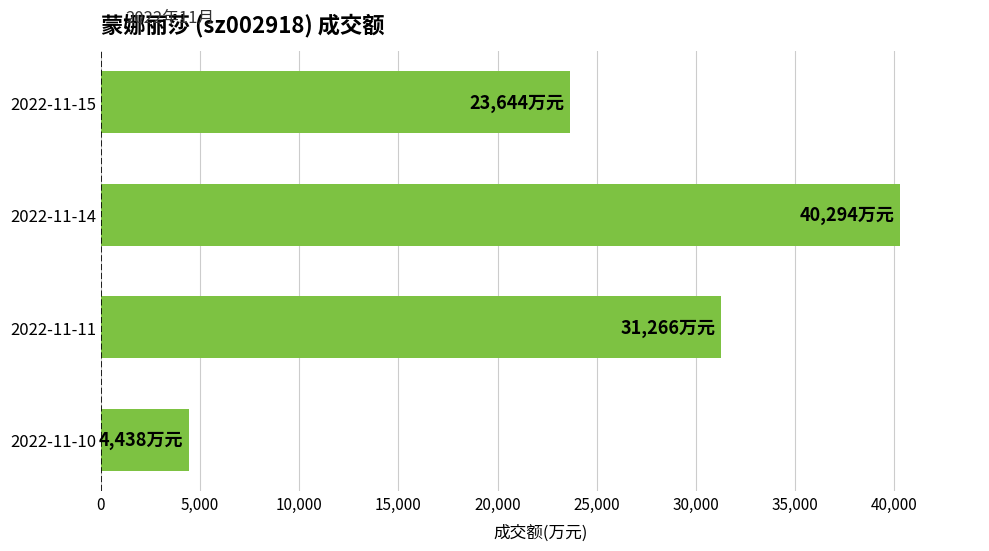

Is it true that the value at 2022-11-14 is 10402?

False